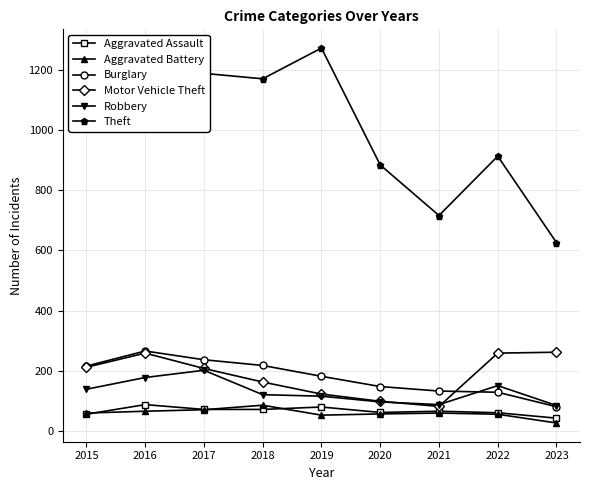

Which series has the largest total across all categories?

Theft